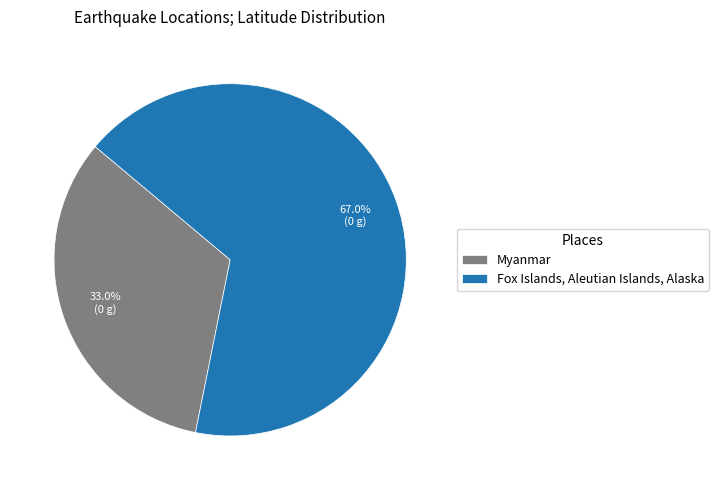

True or false: Fox Islands, Aleutian Islands, Alaska accounts for 67% of the total.

True